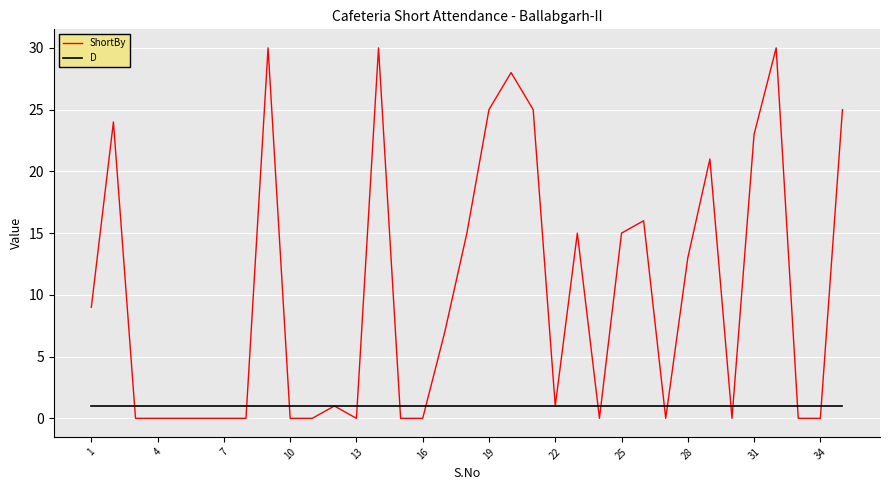

List the series in order of their overall mean, lowest first.

D, ShortBy